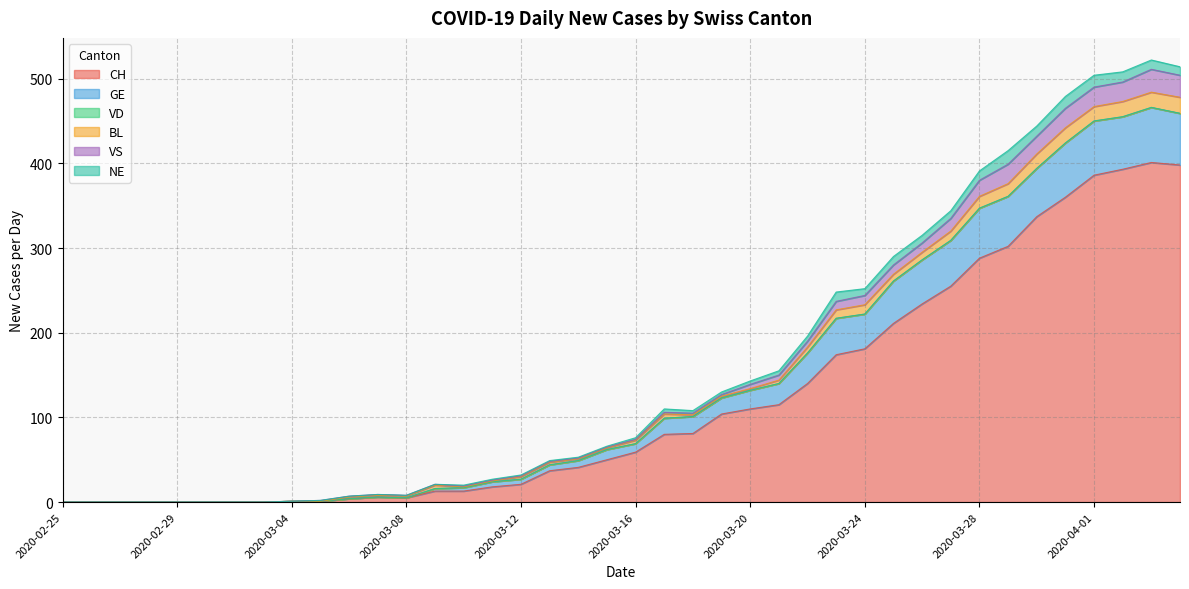

True or false: GE and CH cross at least once.

False